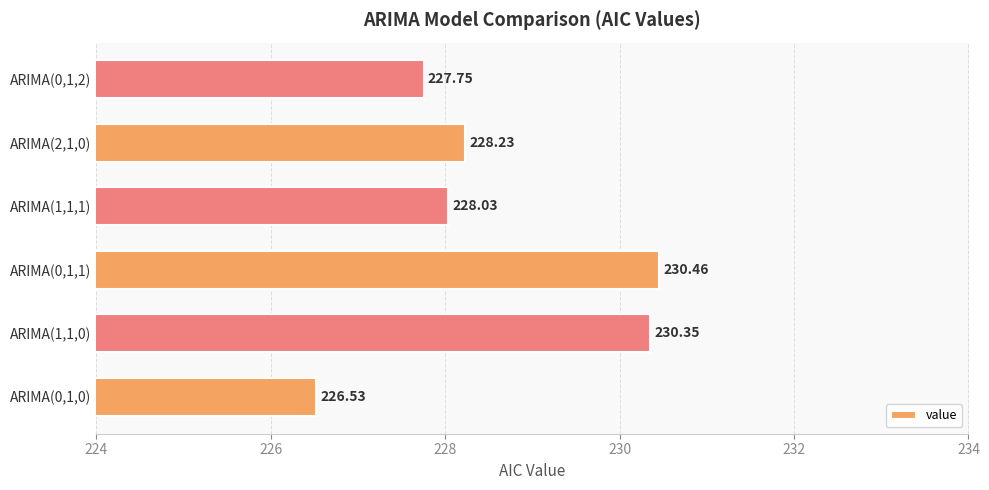

At which category does the chart reach its minimum across all series?

ARIMA(0,1,0)